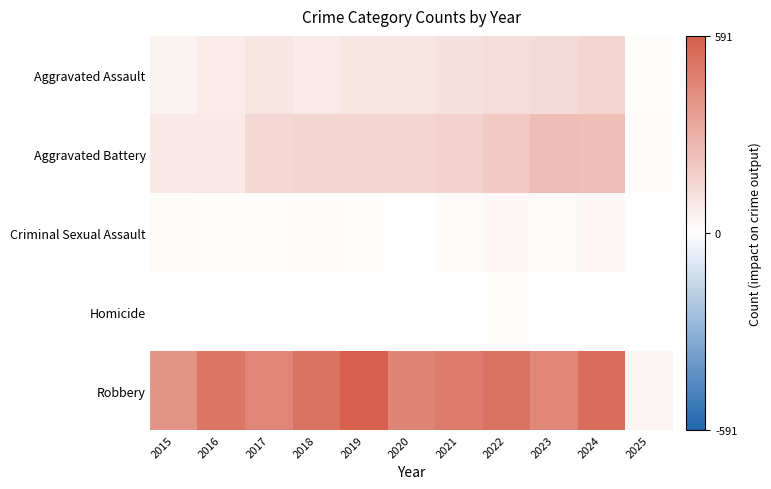

Which series changed the most between 2021 and 2023?

Aggravated Battery